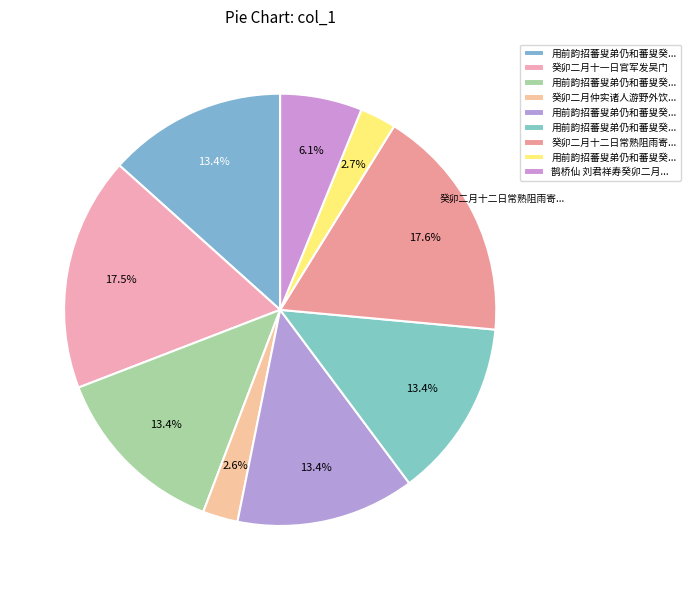

Is there a majority slice in this chart?

No